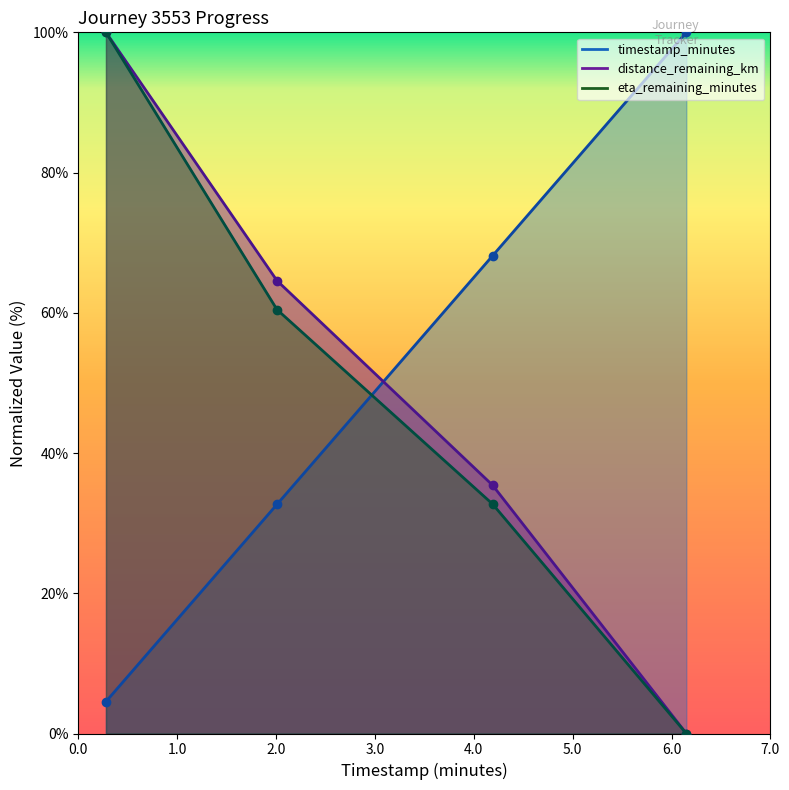

Does the chart have visible grid lines?

No